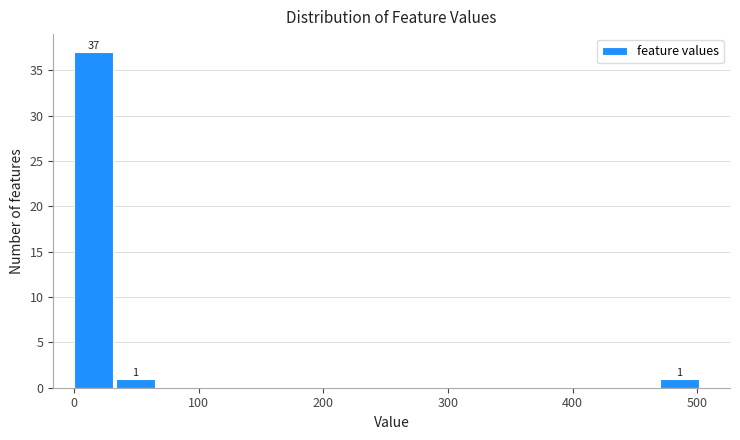

Read against the x-axis, roughly where is the centre of the tallest bar?

20